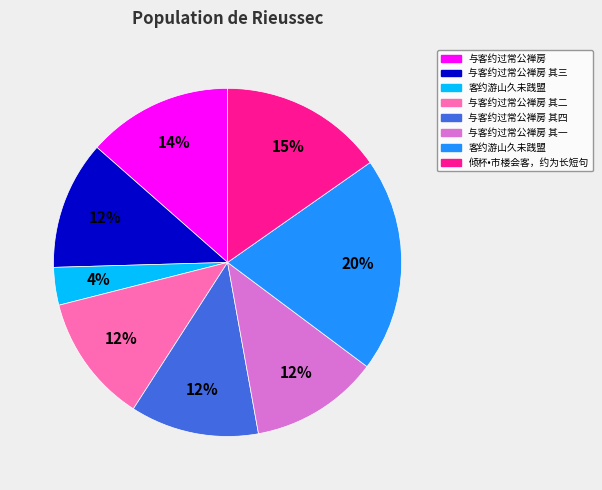

Is there a majority slice in this chart?

No